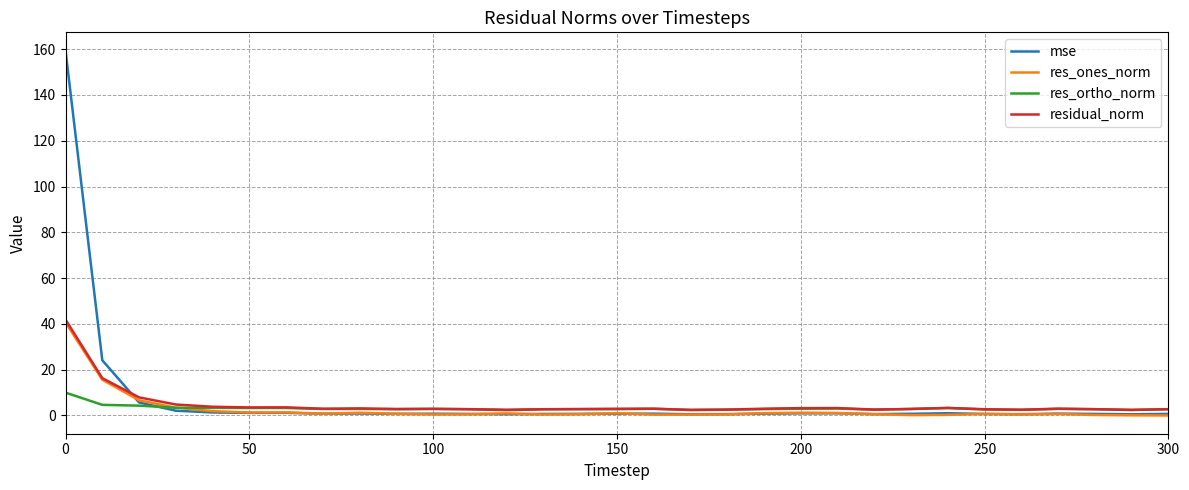

What is the highest value of the res_ortho_norm series?

10.0